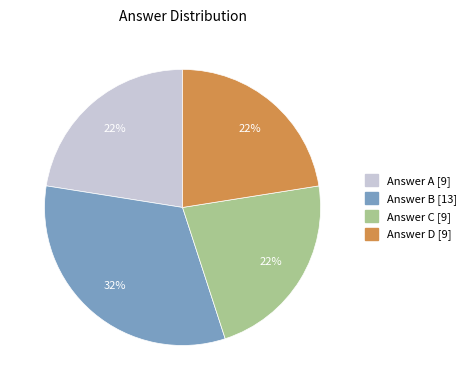

To the nearest percent, what is the difference between the largest and smallest slice percentages?

10%